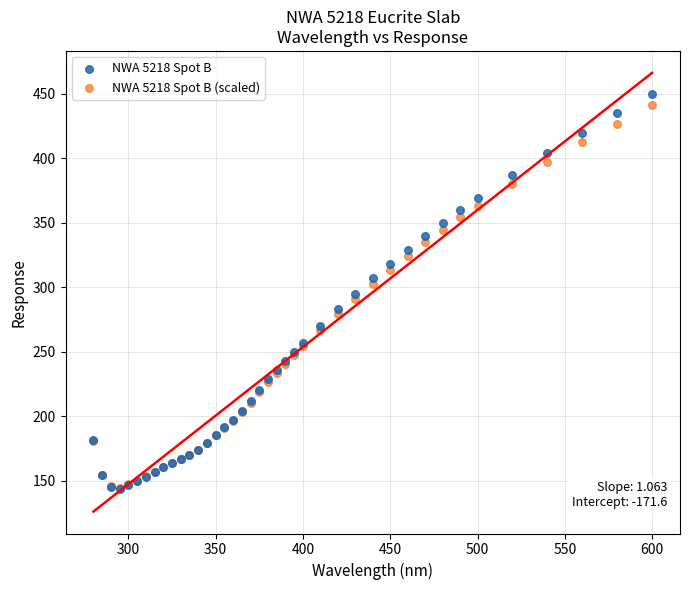

What are all the series names shown in the legend?

NWA 5218 Spot B, NWA 5218 Spot B (scaled)